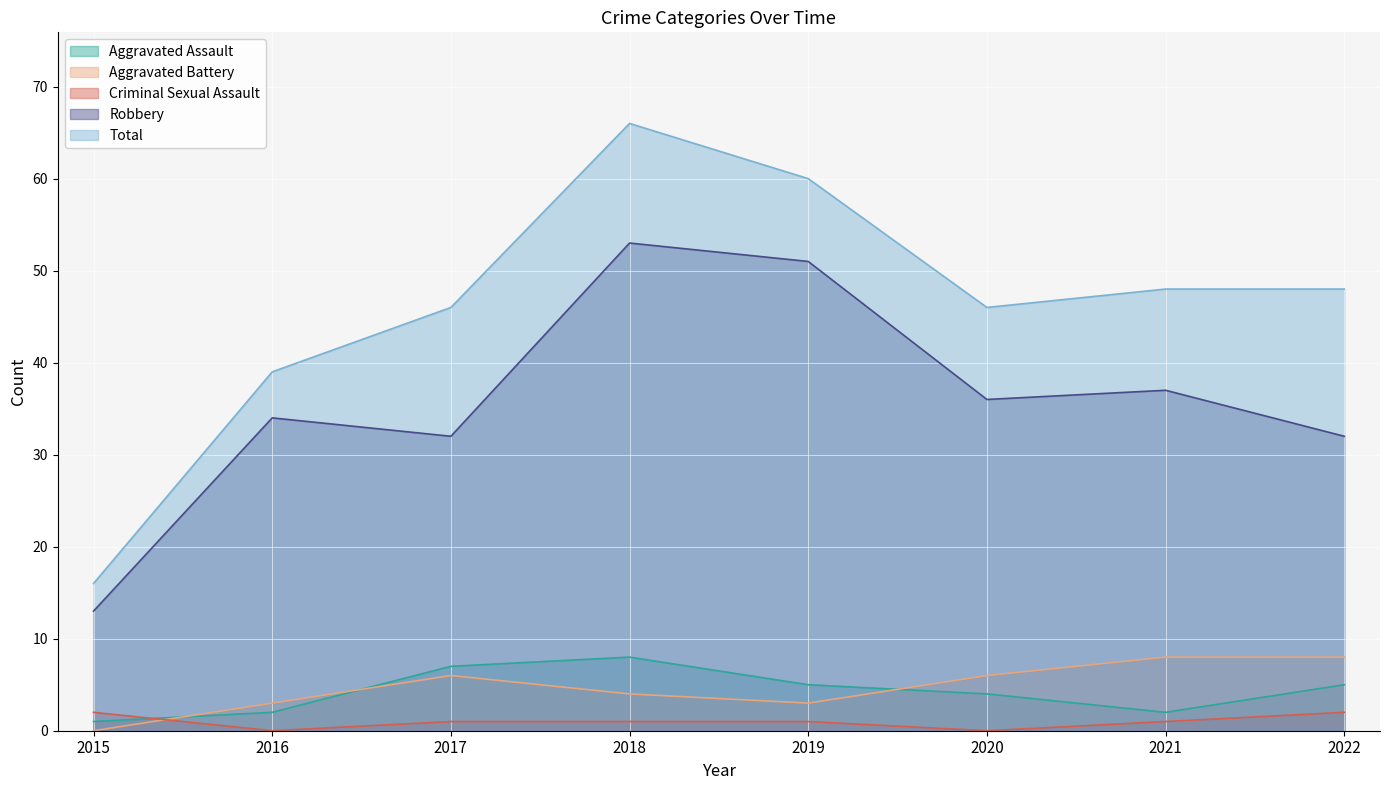

What are all the series names shown in the legend?

Aggravated Assault, Aggravated Battery, Criminal Sexual Assault, Robbery, Total